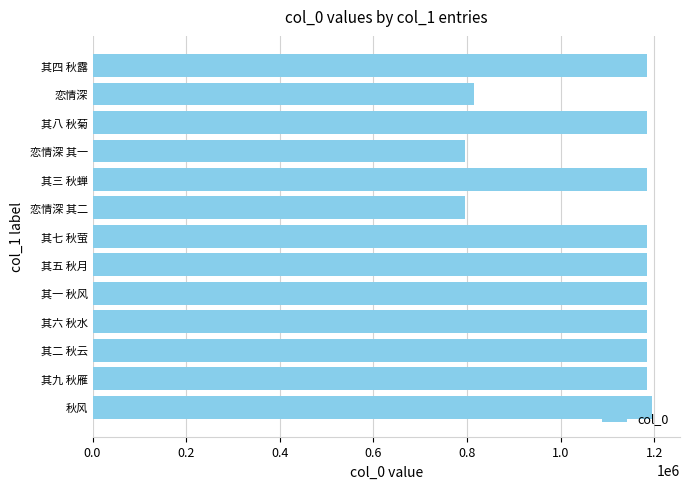

What is the change in value from 其七 秋萤 to 恋情深?

-369893